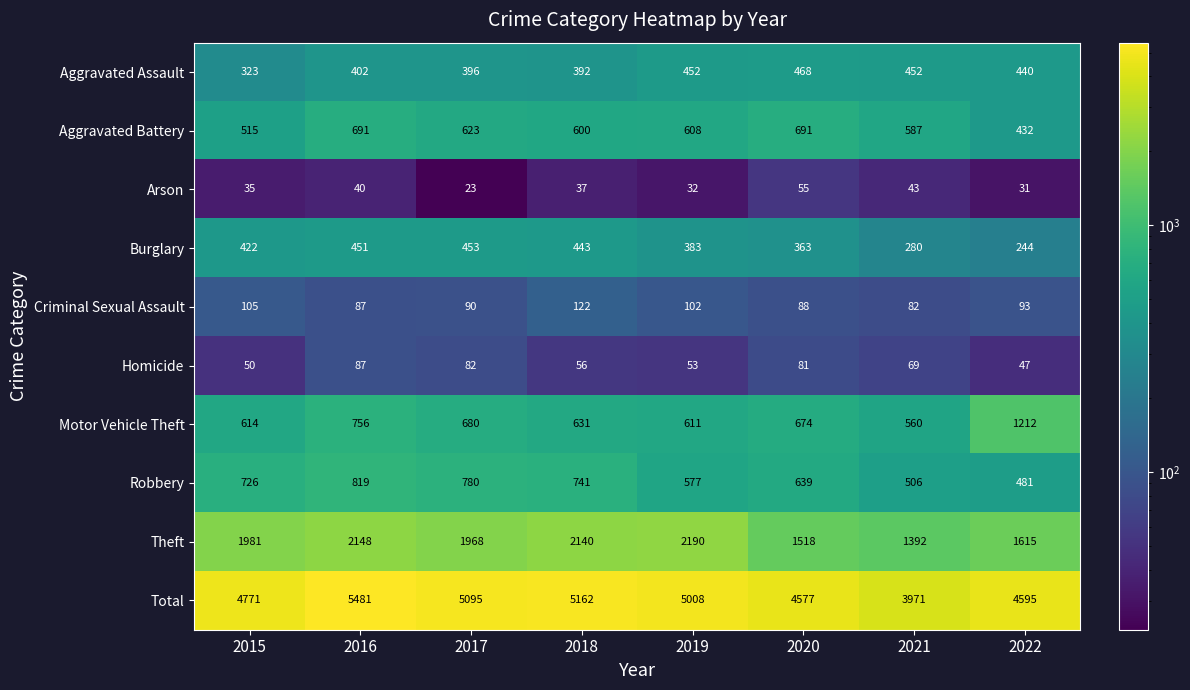

What is the sum of all Total values?

38660